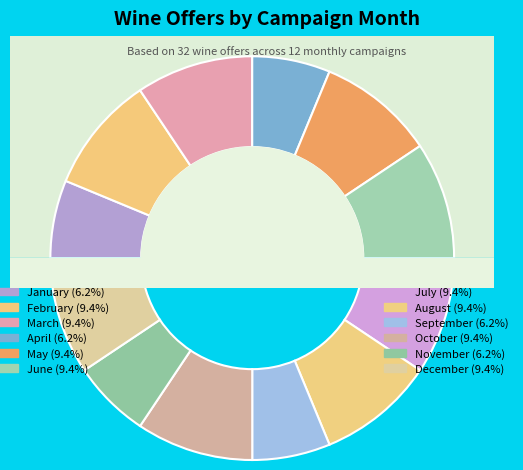

True or false: April accounts for 6% of the total.

True